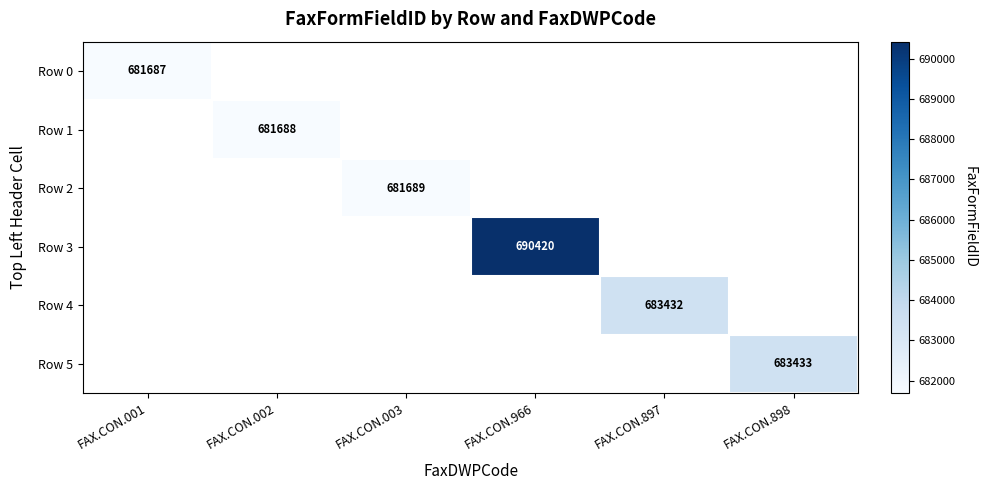

How many distinct data groups are displayed?

6